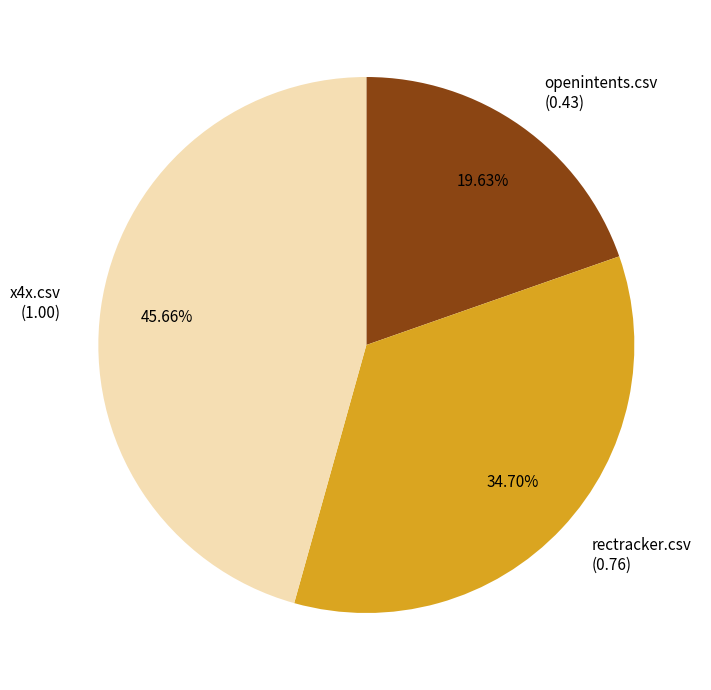

Rank the categories by value from highest to lowest.

x4x.csv, rectracker.csv, openintents.csv